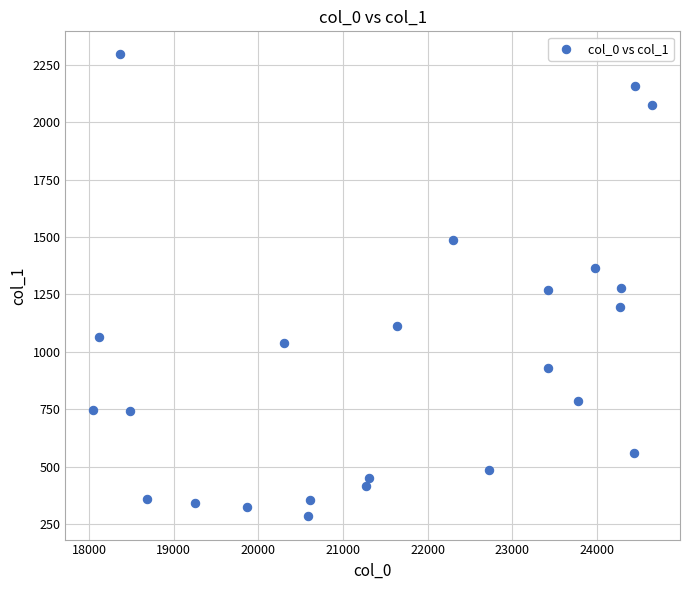

What is the range of X values (max minus min)?

6598.6